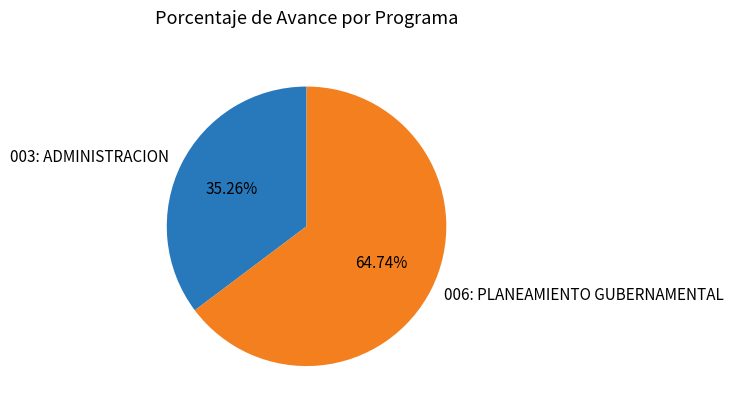

Rank the categories by value from highest to lowest.

006: PLANEAMIENTO GUBERNAMENTAL, 003: ADMINISTRACION